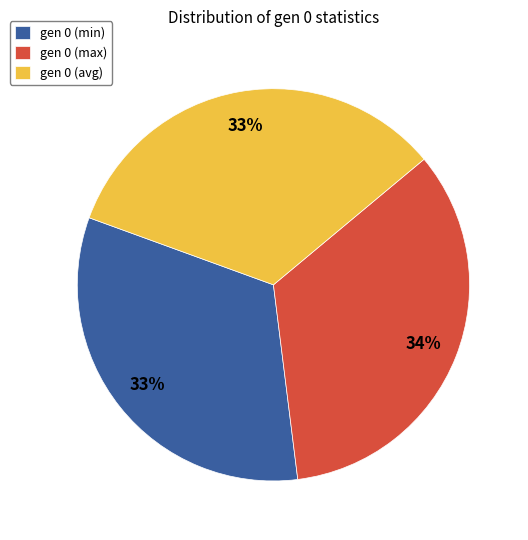

What is the ratio of the value at gen 0 (max) to the value at gen 0 (avg)?

1.0